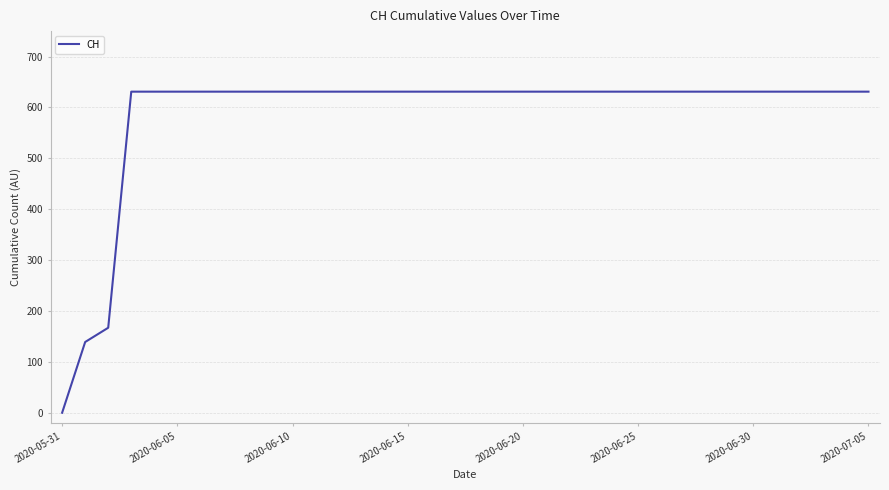

What is the difference between the maximum and minimum values?

631